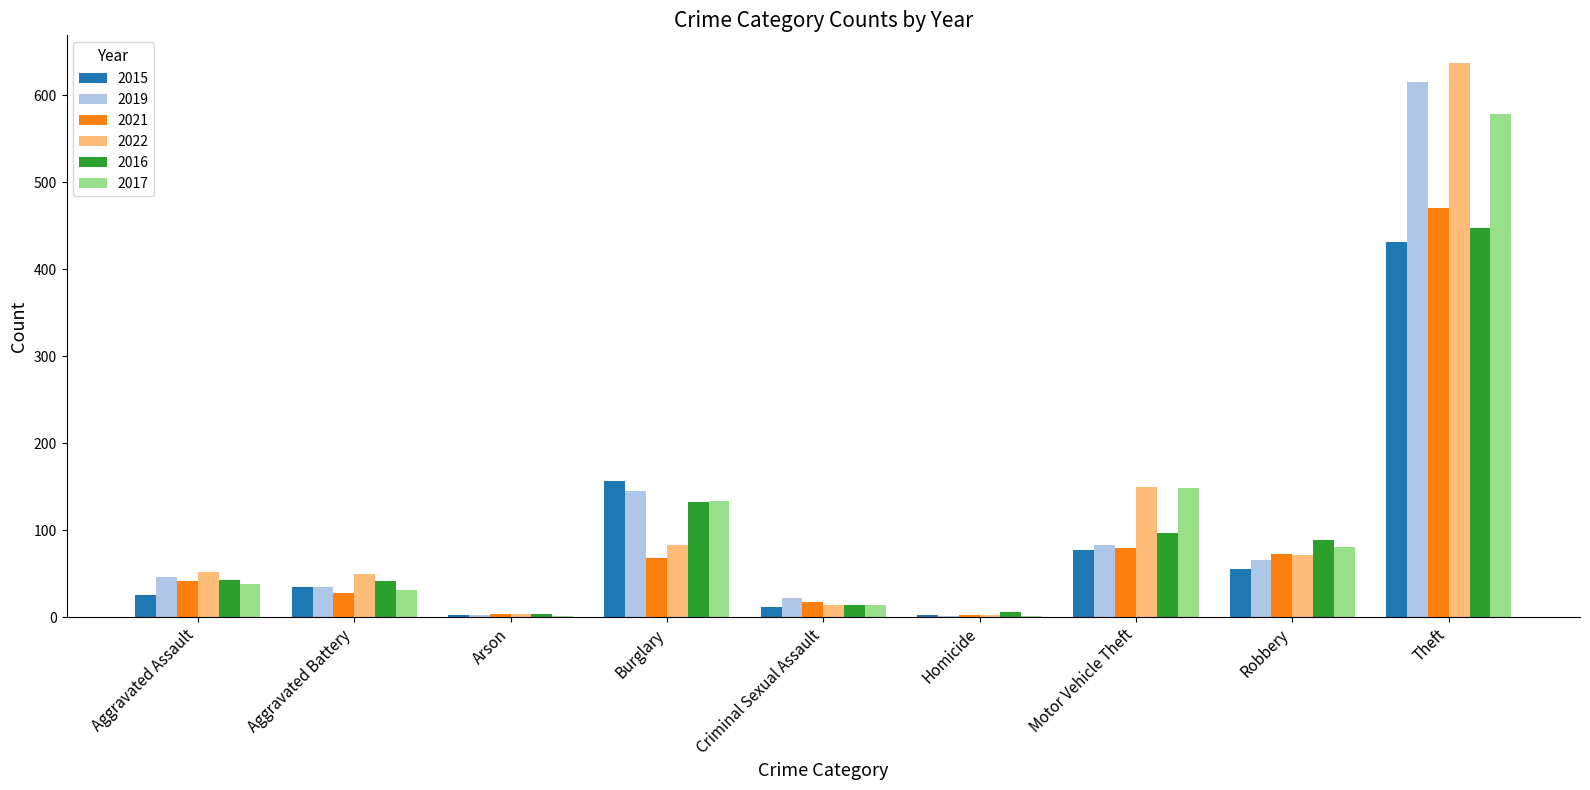

True or false: 2021 has a value of 162 at Theft.

False